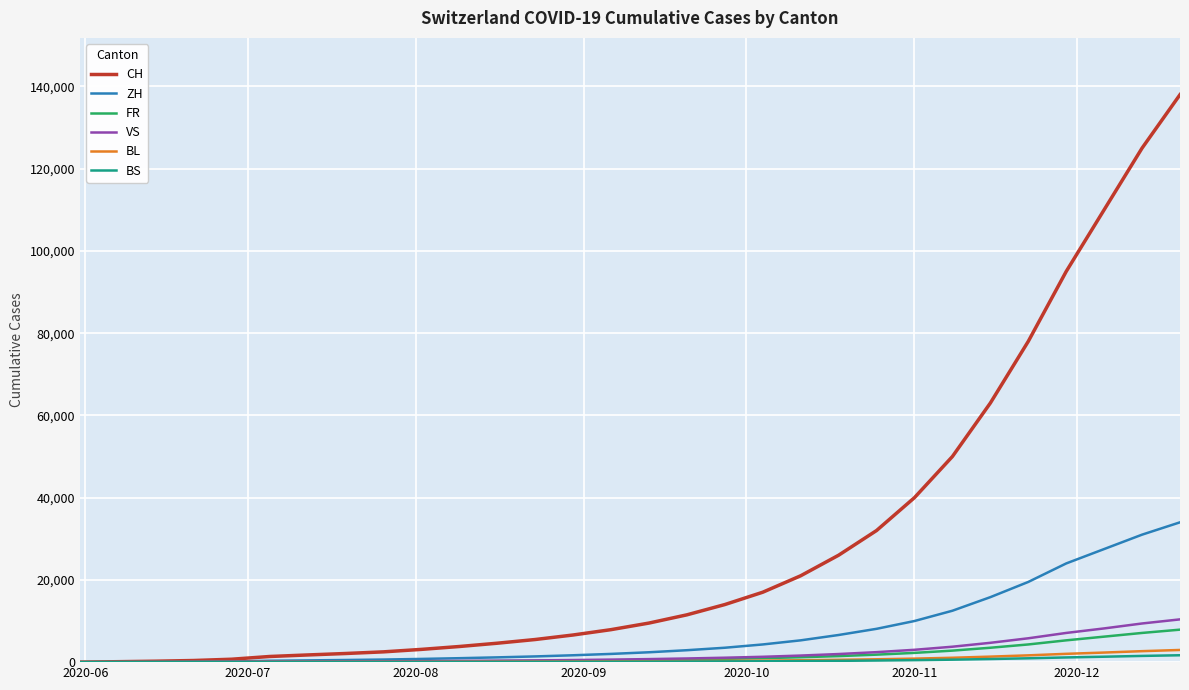

Which series has the largest range (max minus min)?

CH